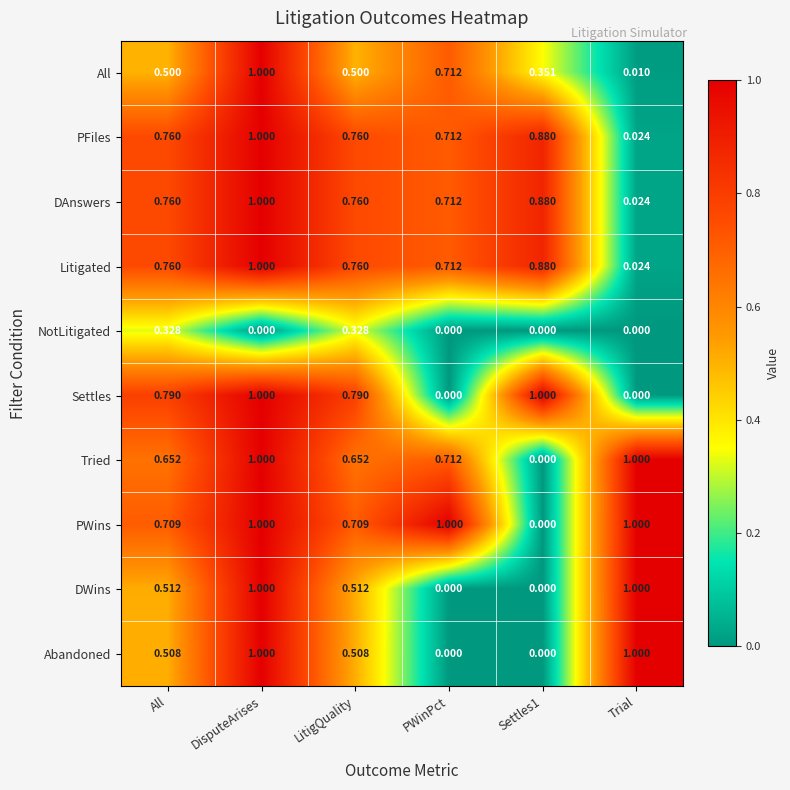

At which label is Litigated closest to 0?

Trial